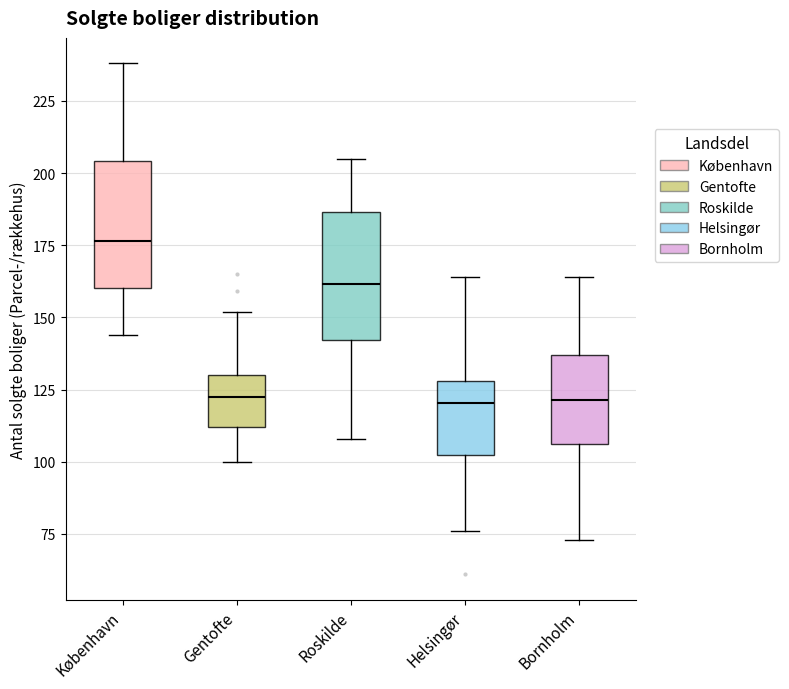

Where is the upper edge of the box for København on the y-axis? The values are not printed on the chart, so give them approximately, as read against the axis.

205